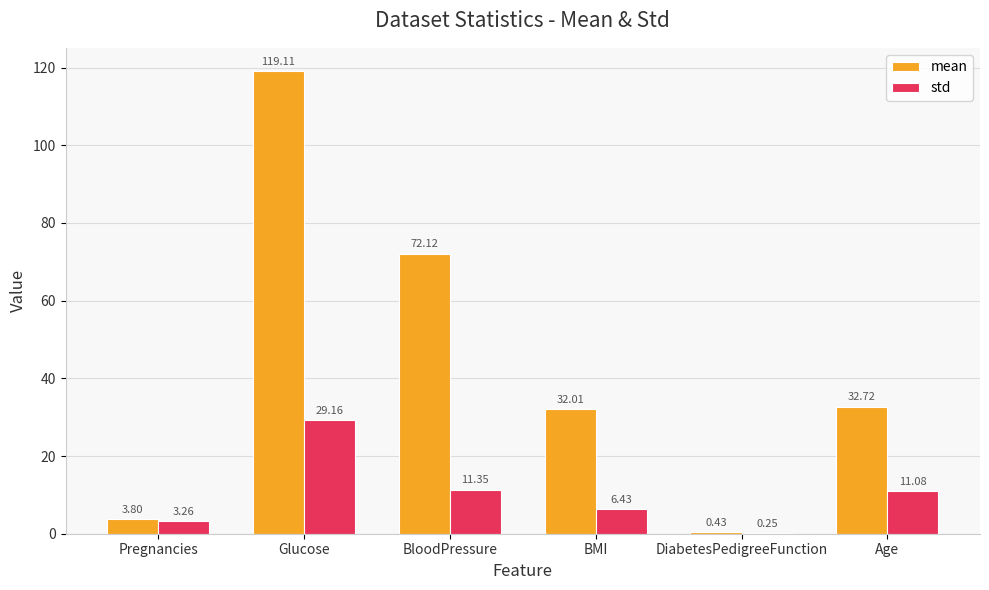

What is the sum of the std values at Pregnancies and BMI?

9.7